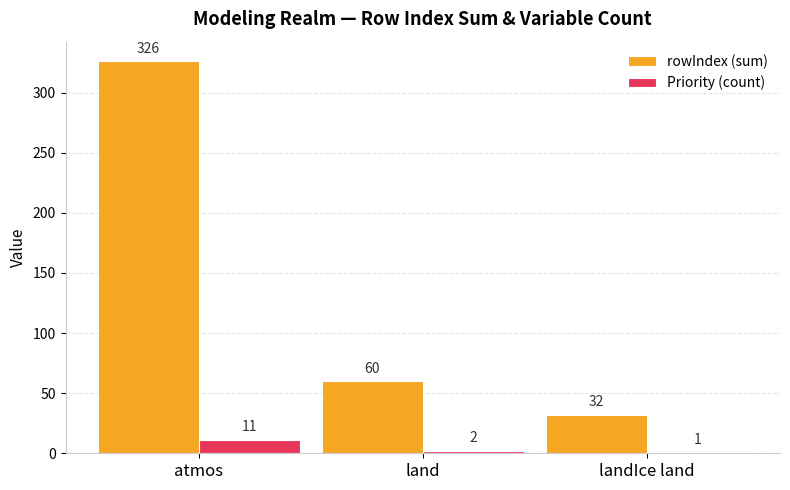

At which label does rowIndex (sum) reach its peak?

atmos